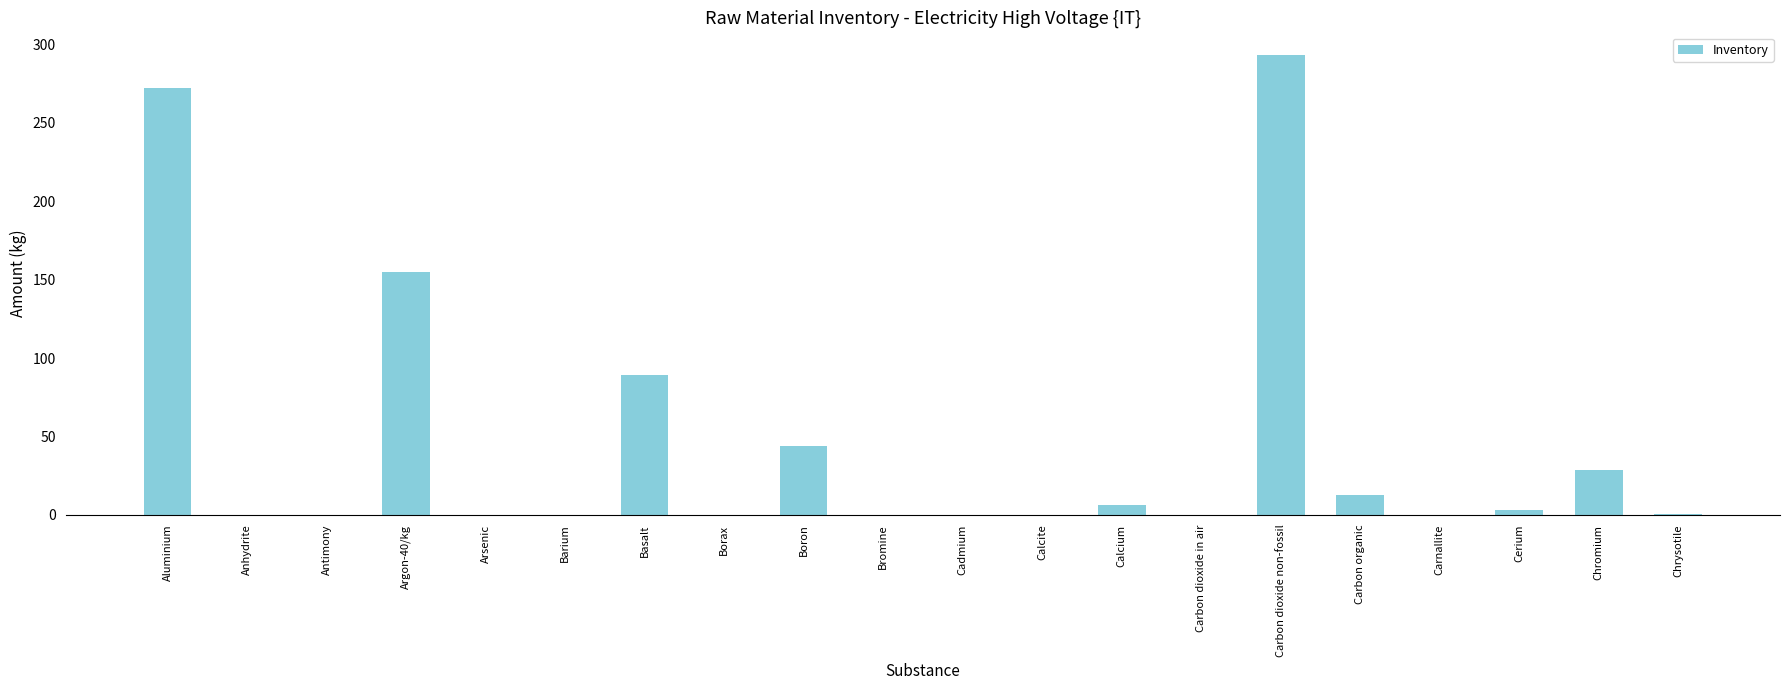

What is the greatest value displayed?

293.0